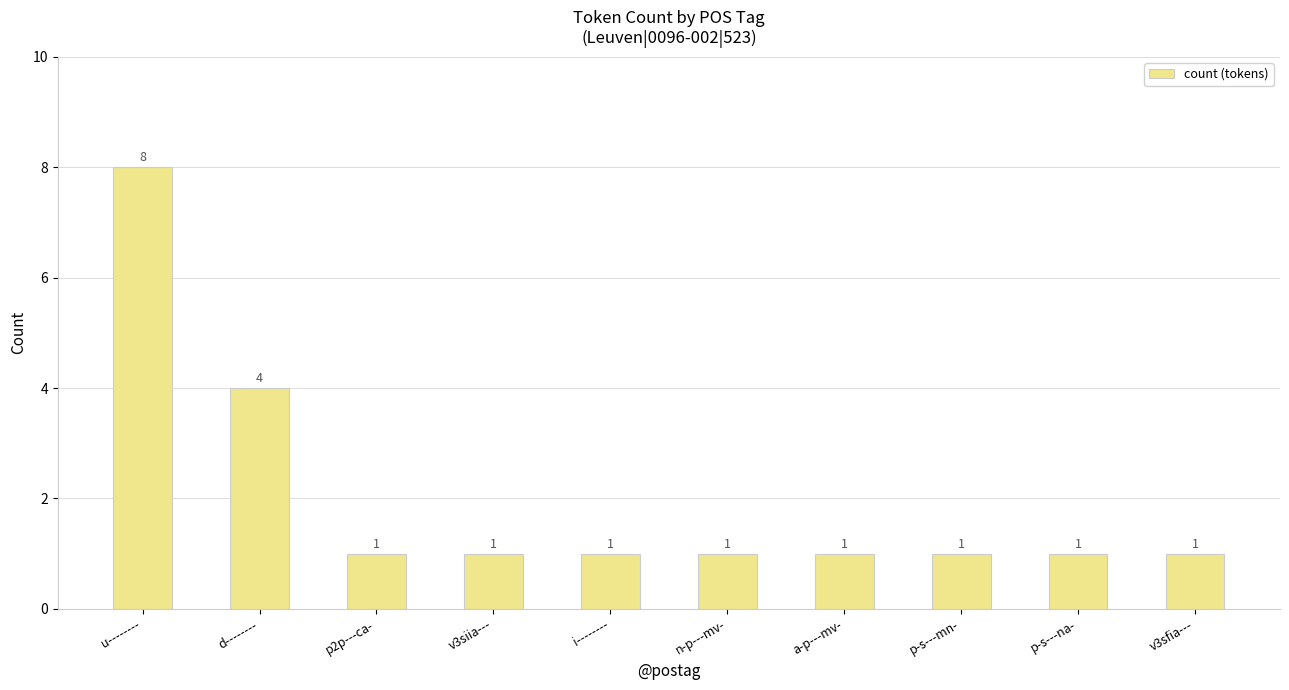

What is the label of the 2nd bar from the right?

p-s---na-